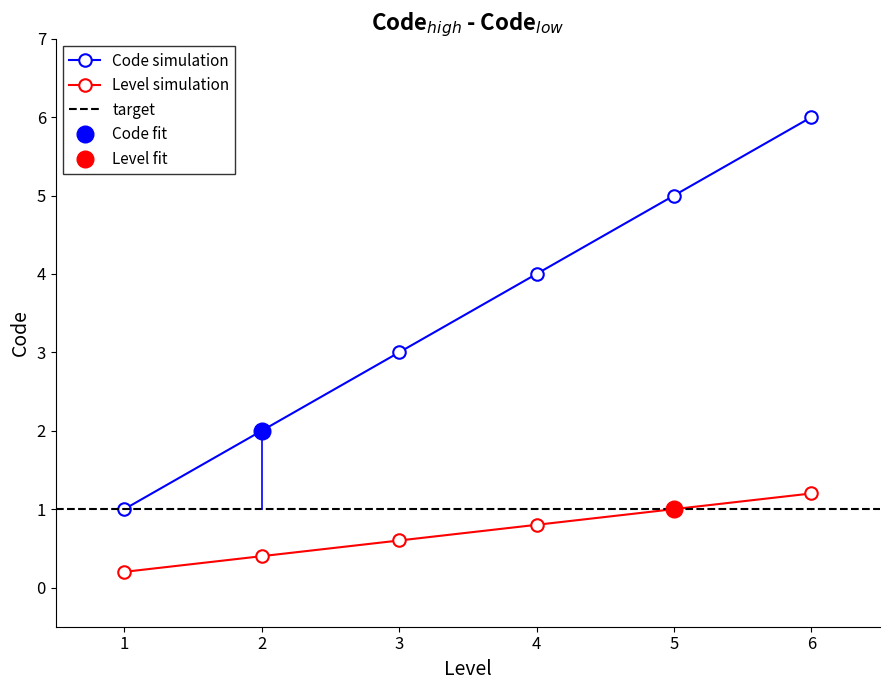

The Level simulation series shows 0.6 at 6. True or false?

False